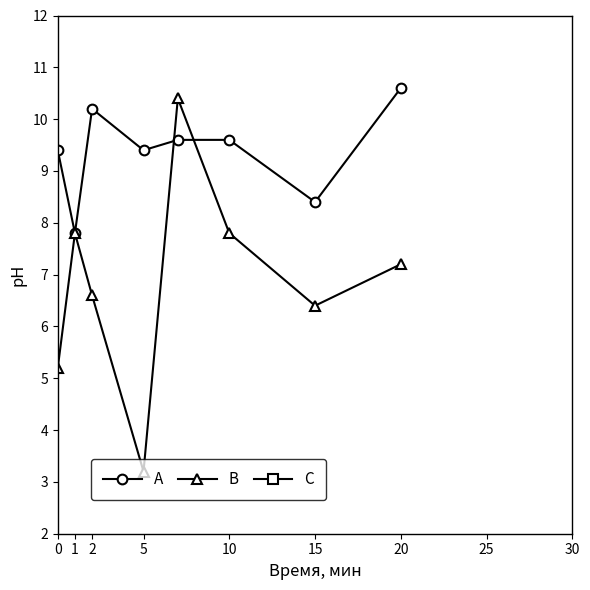

Is the value of B at 0 greater than the value of A at 10?

No